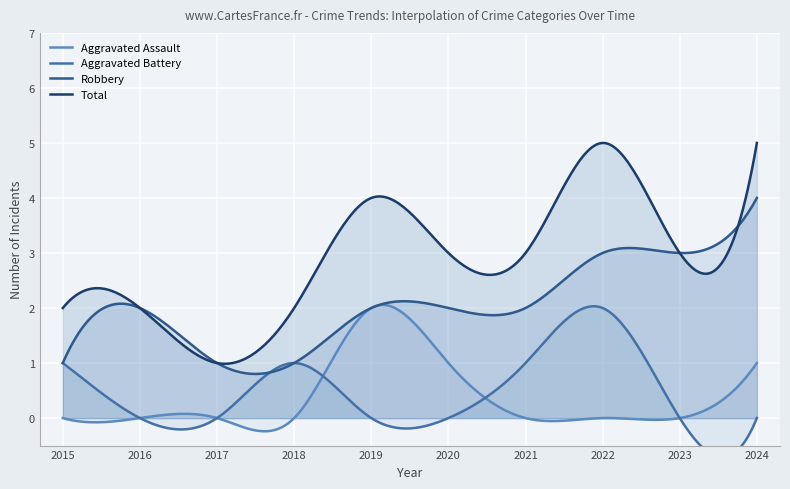

Between 2020 and 2023, which series saw the biggest shift?

Aggravated Assault